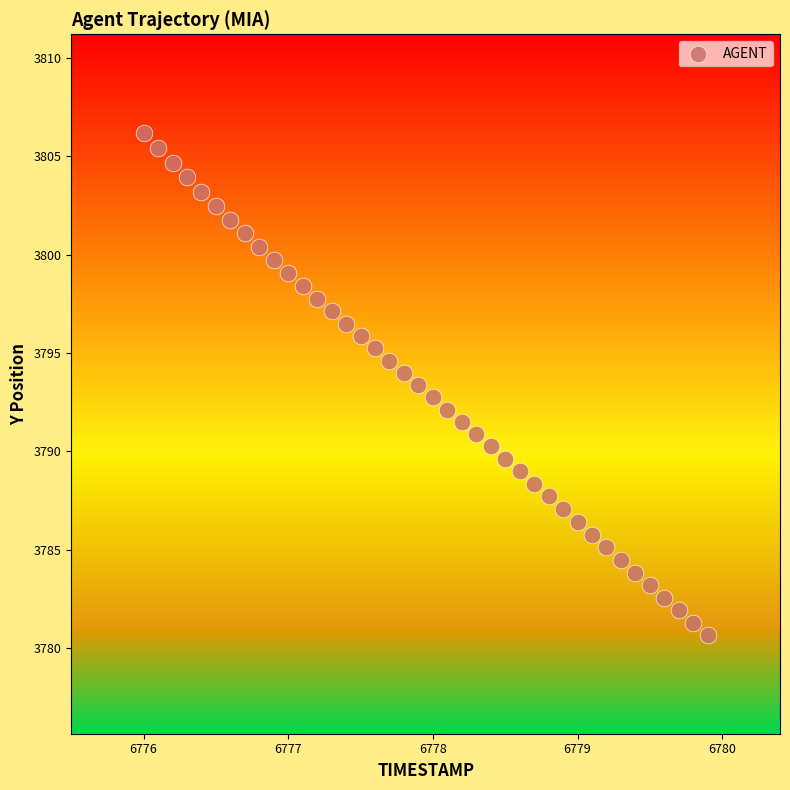

What is the range of X values (max minus min)?

3.9